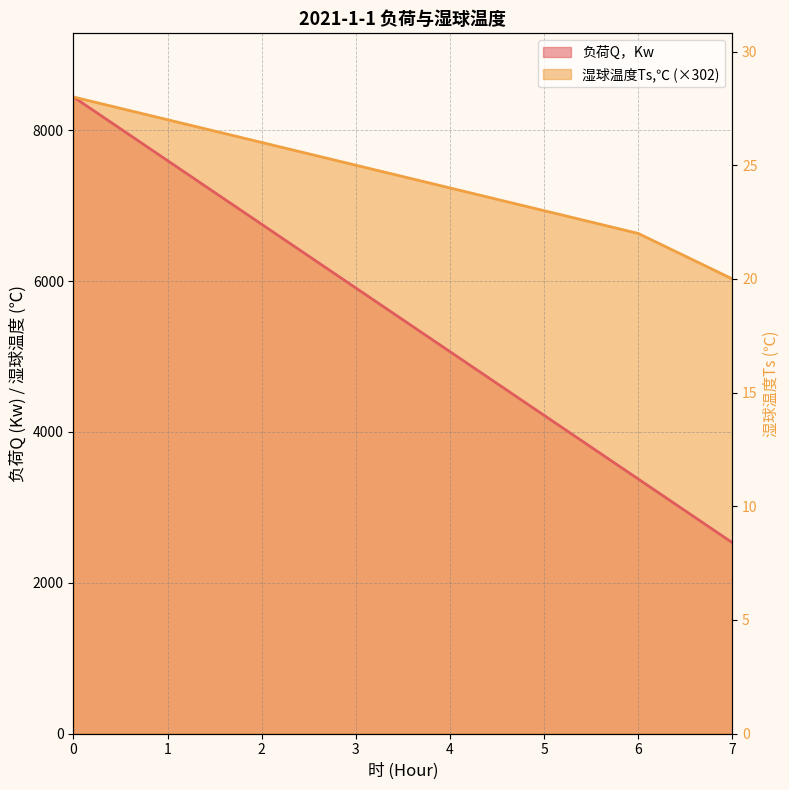

What value does the 湿球温度Ts,℃ series have at 4?

7236.0